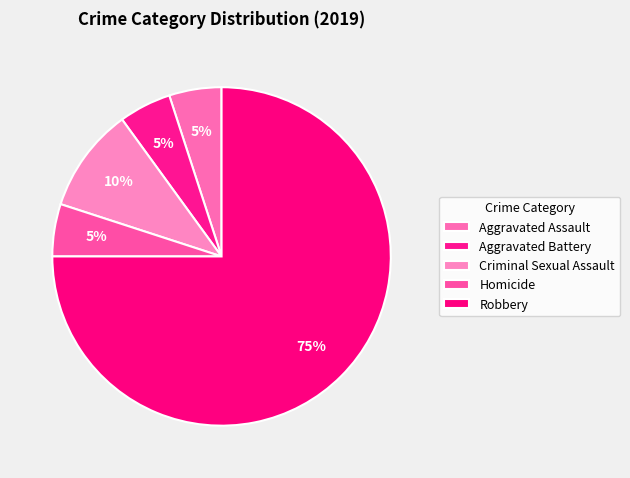

How many slices are in this pie chart?

5